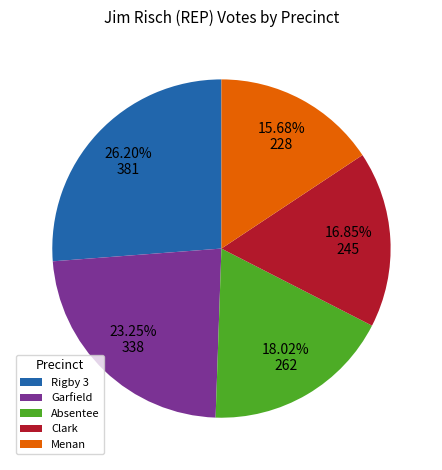

Rank the categories by value from lowest to highest.

Menan, Clark, Absentee, Garfield, Rigby 3